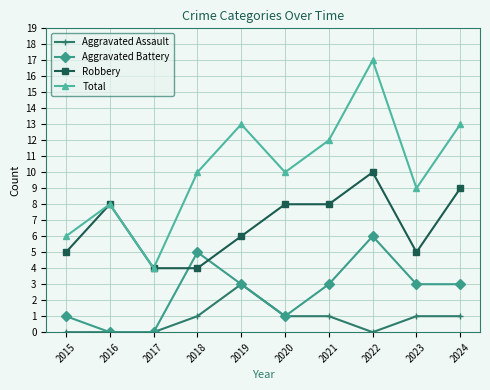

What is the difference between the maximum and minimum values in the Aggravated Assault series?

3